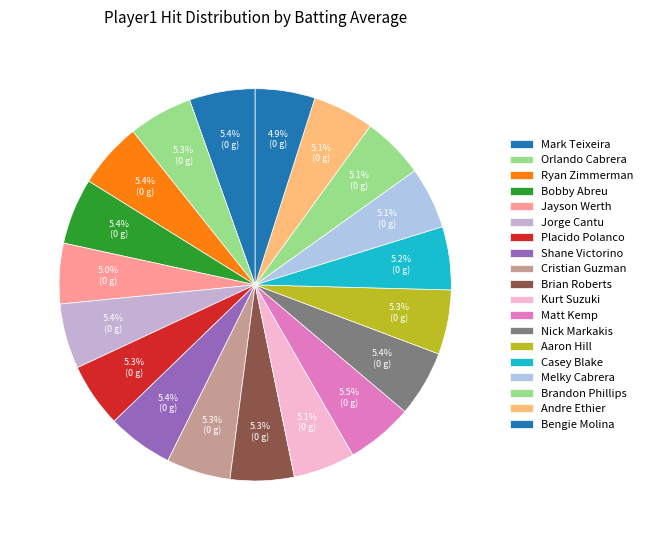

How many segments does this pie chart have?

19